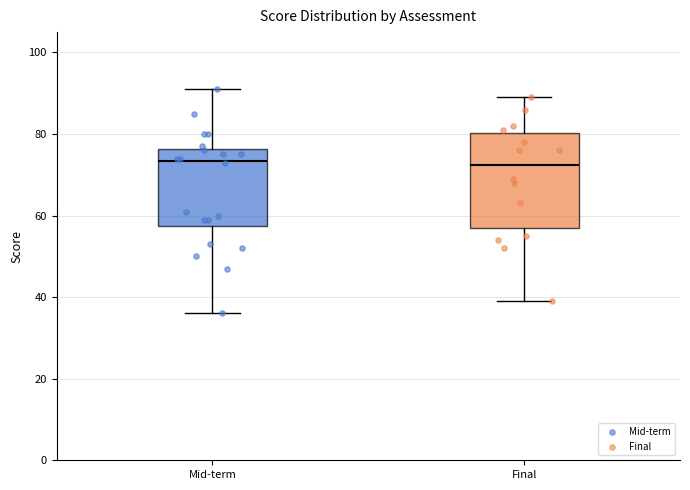

Reading left to right, transcribe this box plot: for each box, give where its median line is, the range the box spans, and where its two whiskers end, as read against the y-axis. The values are not printed on the chart, so give them approximately, as read against the axis.

Mid-term: median 74, box 58 to 76, whiskers 36 to 92
Final: median 72, box 58 to 80, whiskers 40 to 90